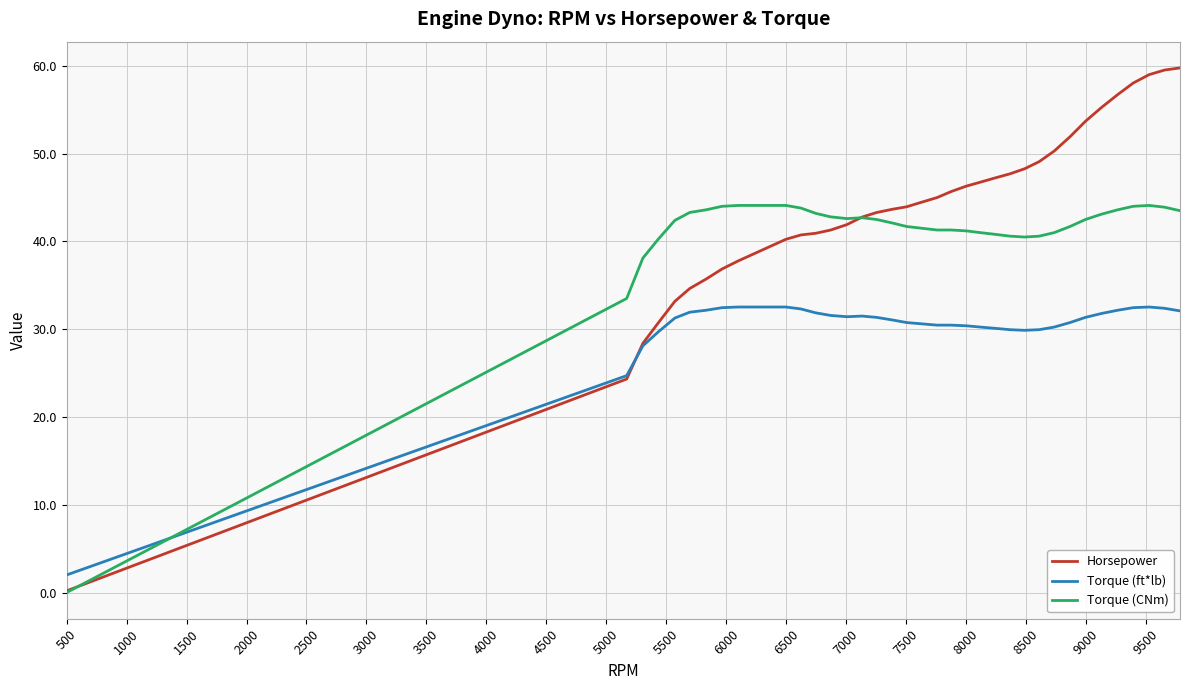

Does the chart display data point markers on the line(s)?

No